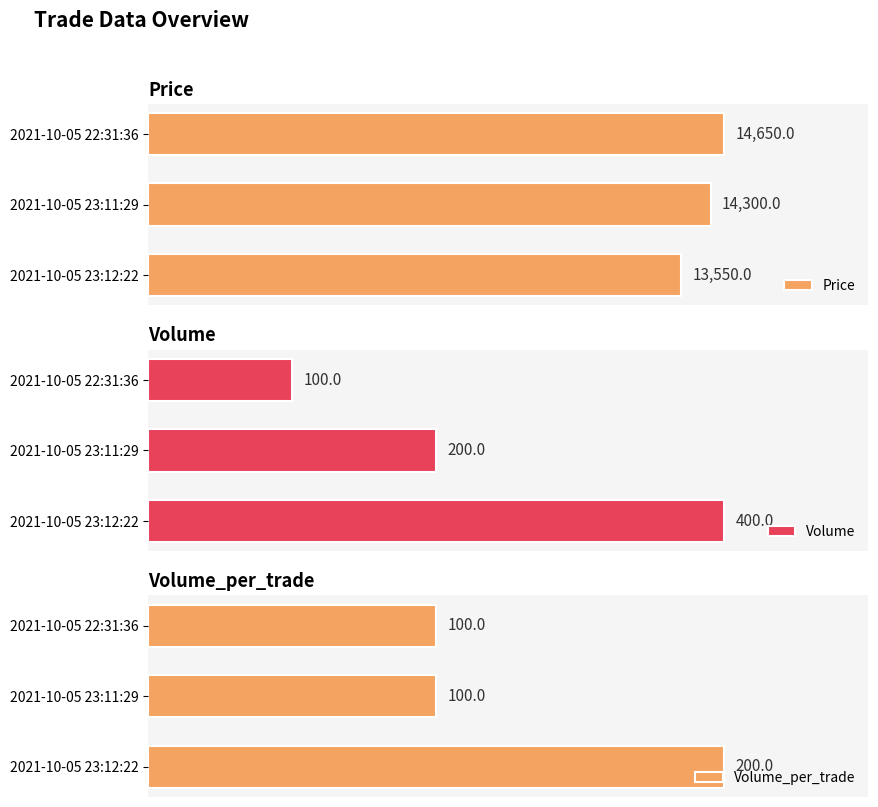

What are all the series names shown in the legend?

Price, Volume, Volume_per_trade